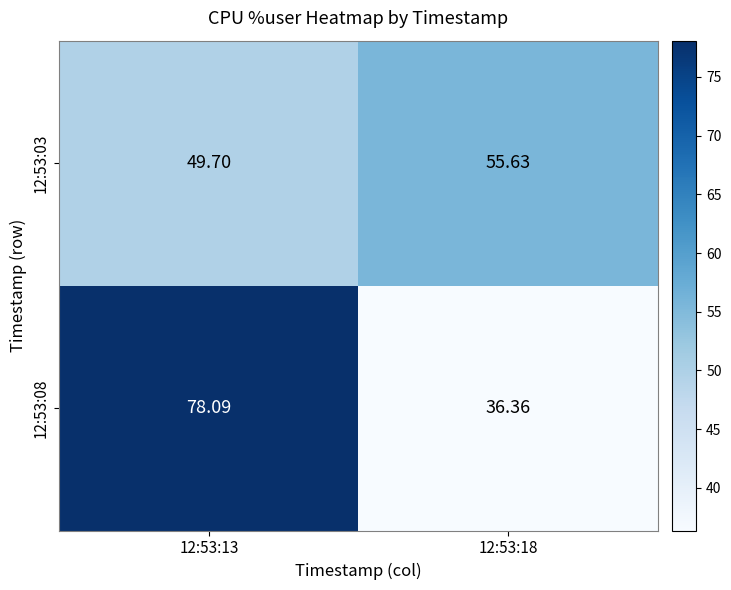

Is the value of 12:53:03 at 12:53:13 greater than the value of 12:53:08 at 12:53:13?

No